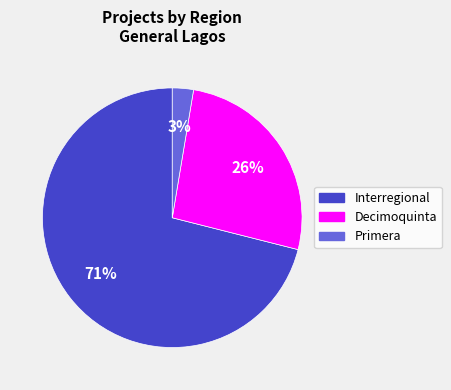

Is there any slice that represents more than half of the pie?

Yes